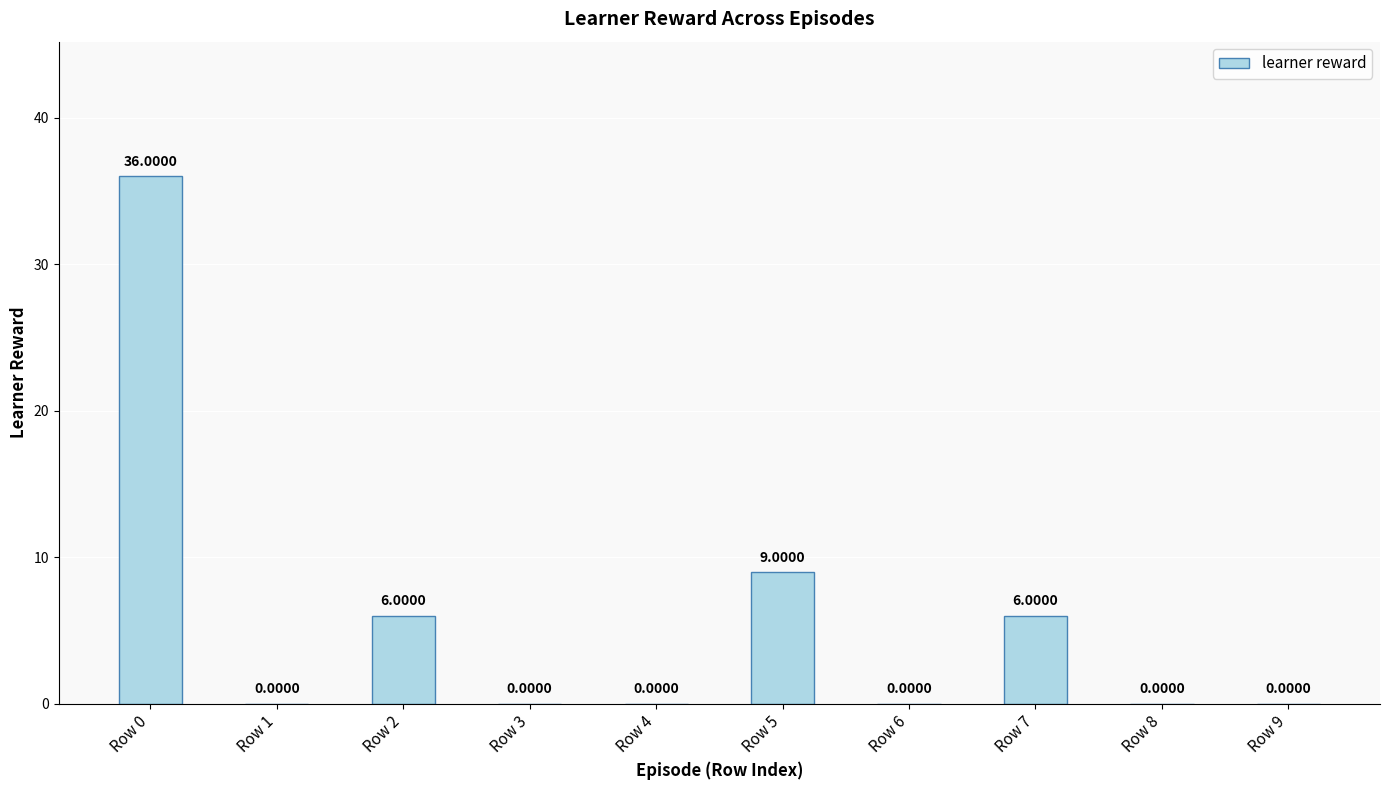

Which category has the highest value across all series?

Row 0